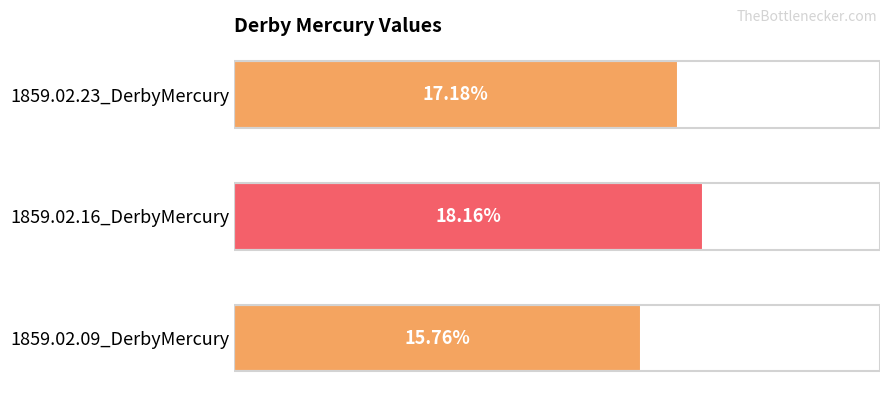

Count the values in the range 0 to 1.

3